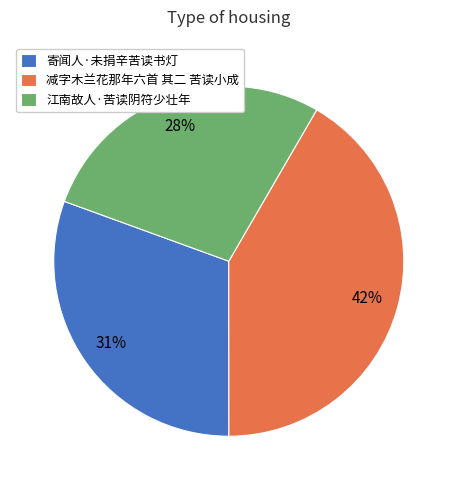

To the nearest percent, what portion does 寄闻人·未捐辛苦读书灯 represent?

31%